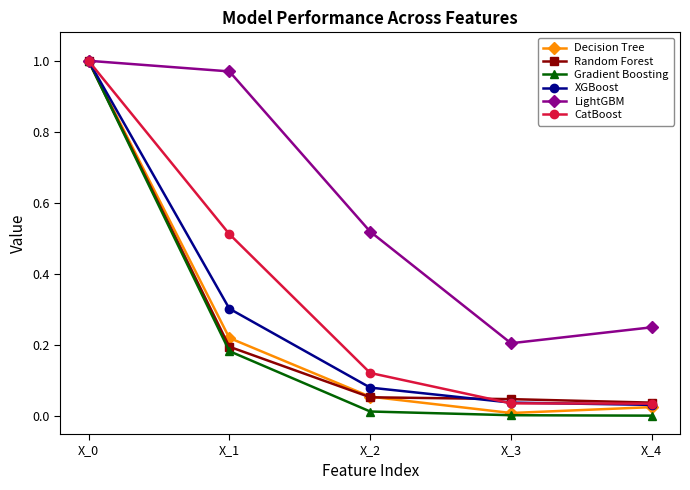

True or false: LightGBM has a value of 0.3 at X_4.

True